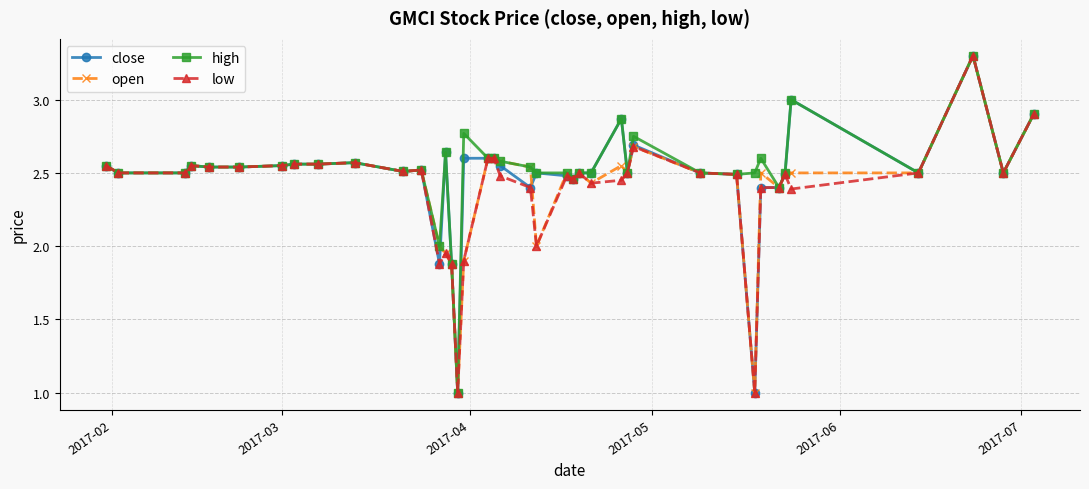

True or false: close has more than 0 interior local peaks.

True